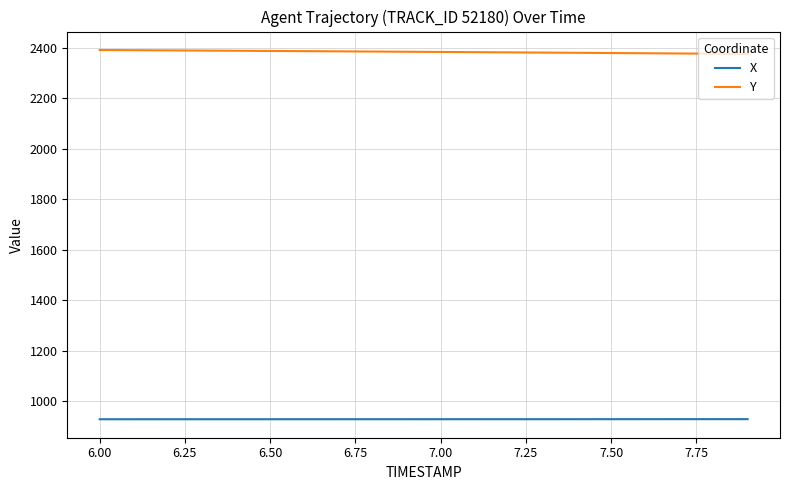

What is the minimum value shown in the chart?

928.0